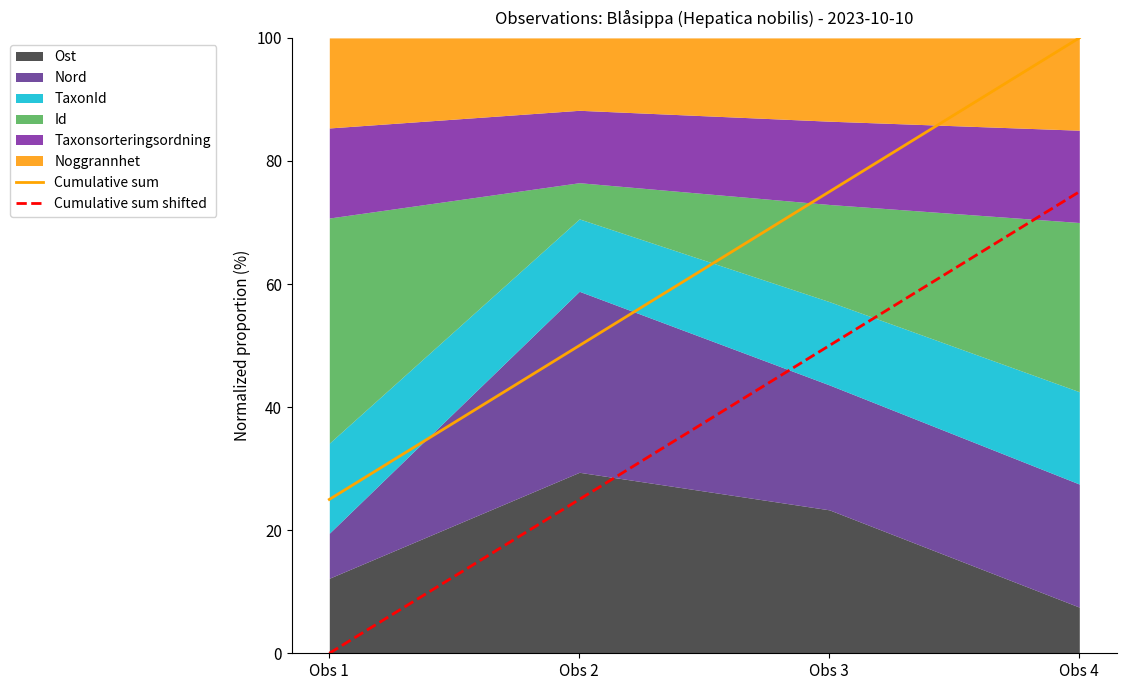

Count the Cumulative sum shifted values in the range 25 to 75.

3